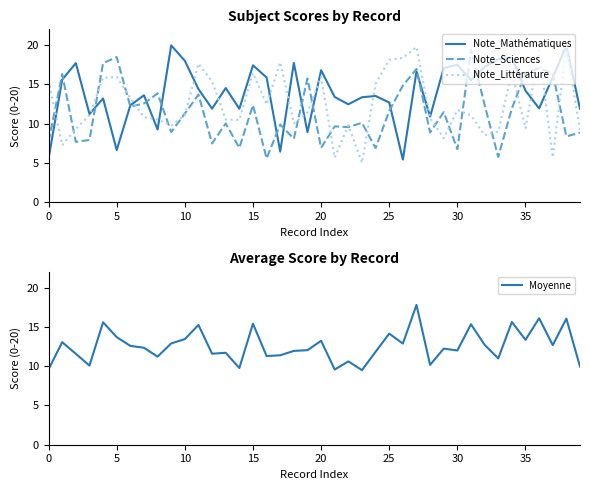

Is the value of Note_Littérature at 35 greater than the value of Note_Mathématiques at 5?

Yes